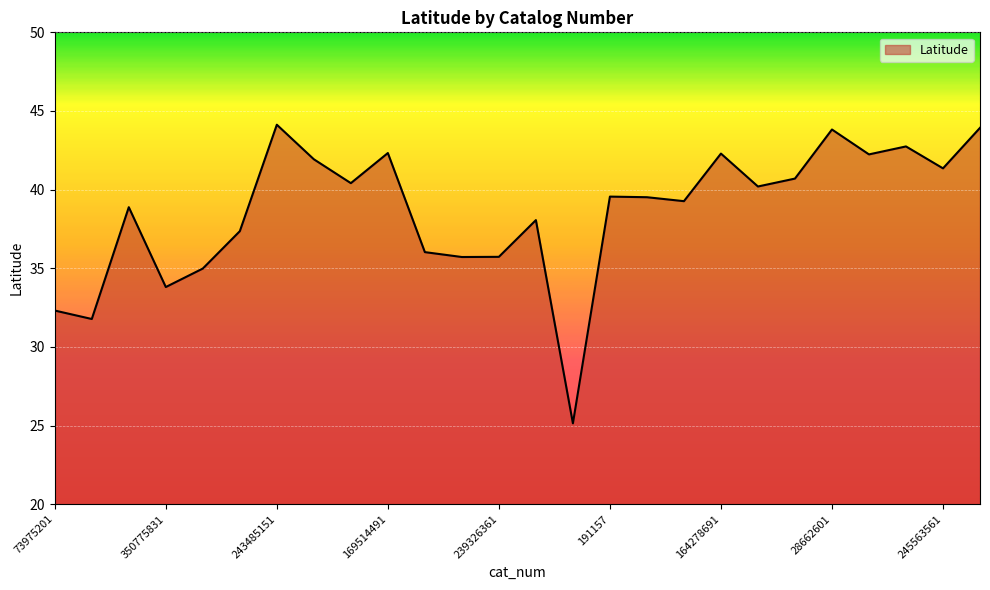

What is the minimum value shown in the chart?

25.1